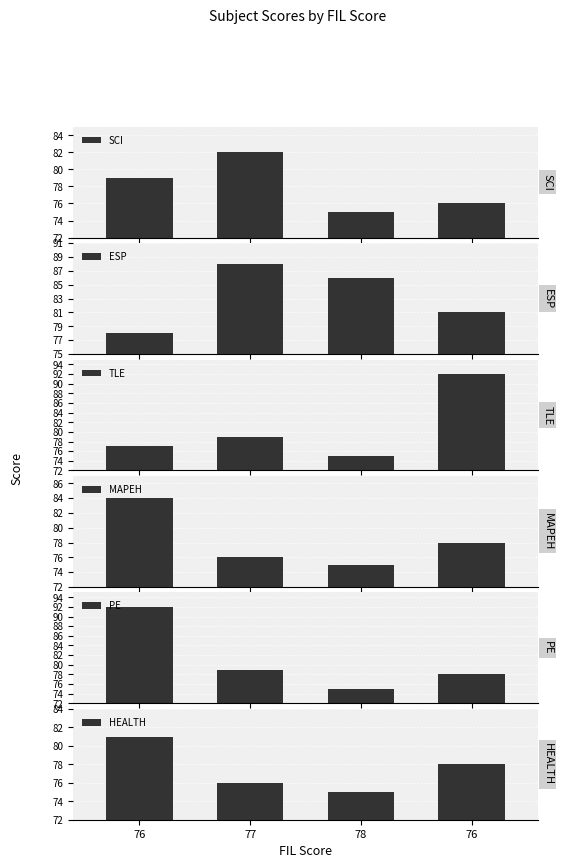

At which category is the sum across all series the highest?

76